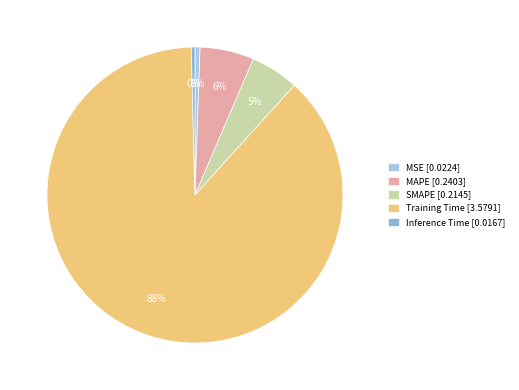

Between MAPE and Inference Time, which is larger?

MAPE